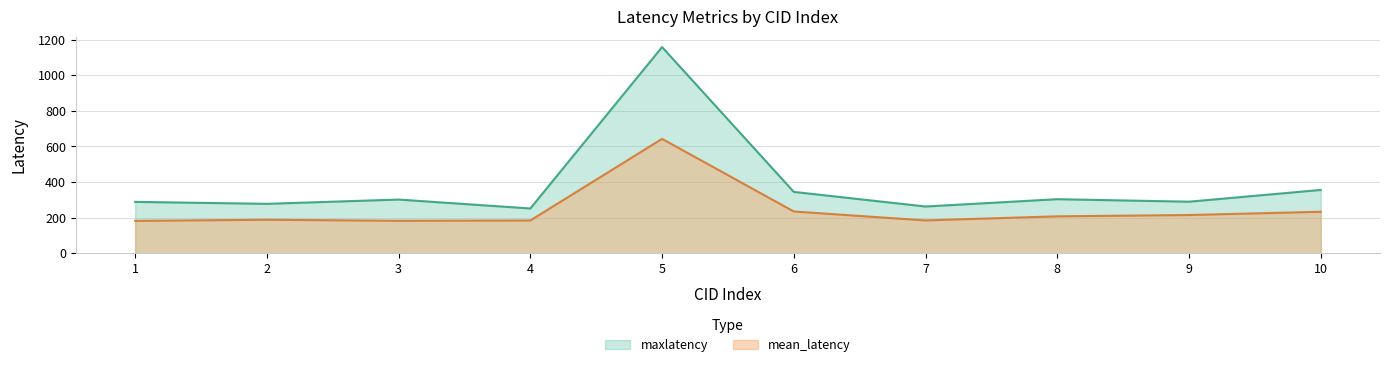

What is the value of the mean_latency point at the 8th from the left?

207.8